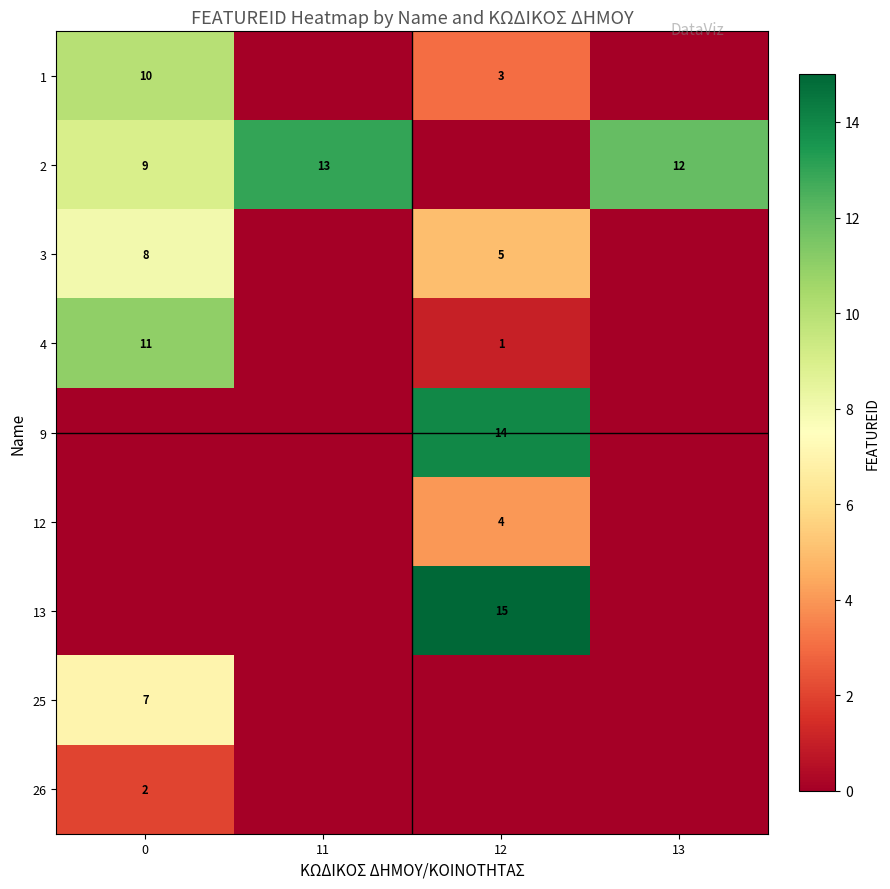

Is the value of 13 at 12 greater than the value of 3 at 0?

Yes